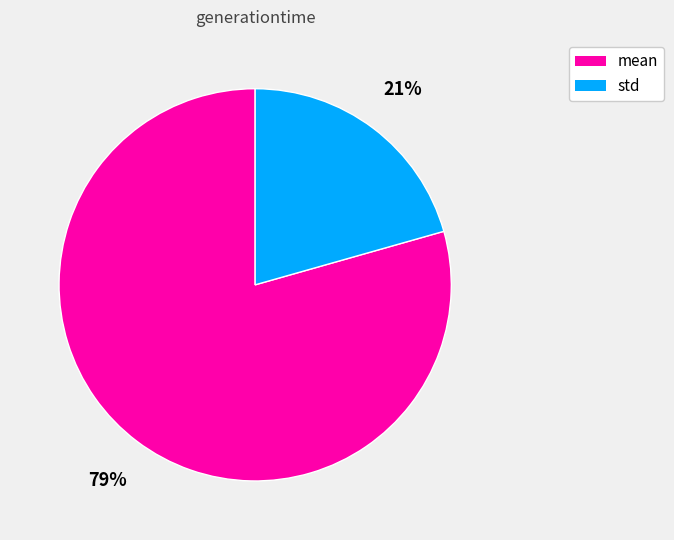

How many slices are in this pie chart?

2